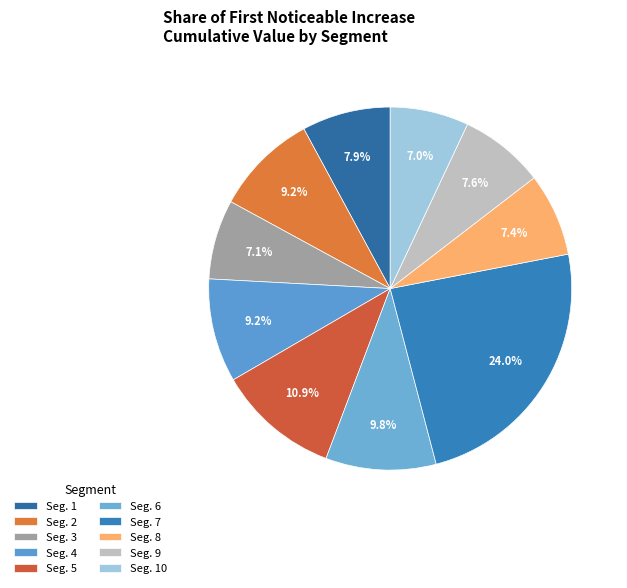

Which category has the smallest portion of the pie?

signal segment 10